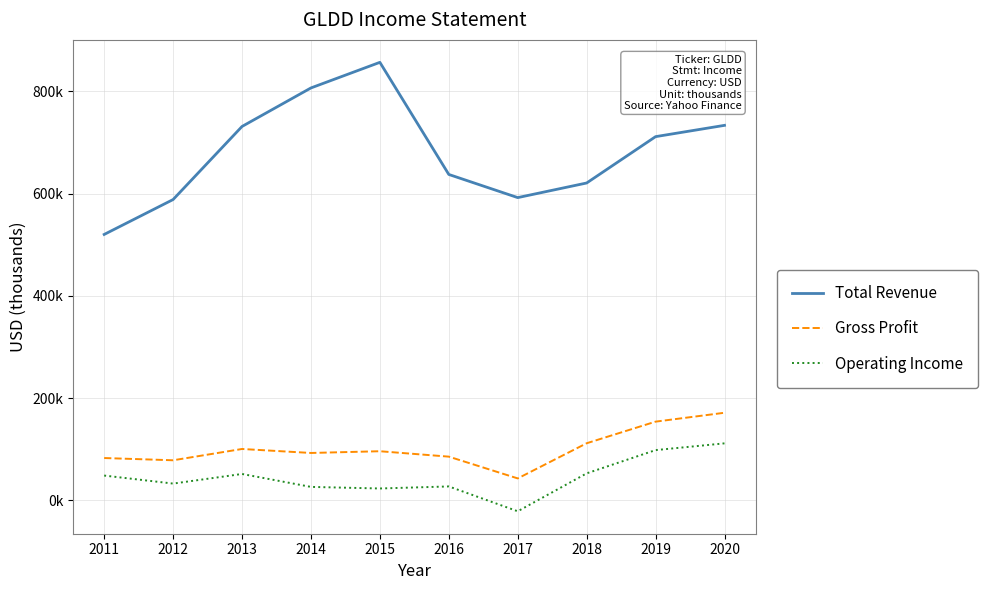

What is the difference between the maximum and minimum values in the Total Revenue series?

336800